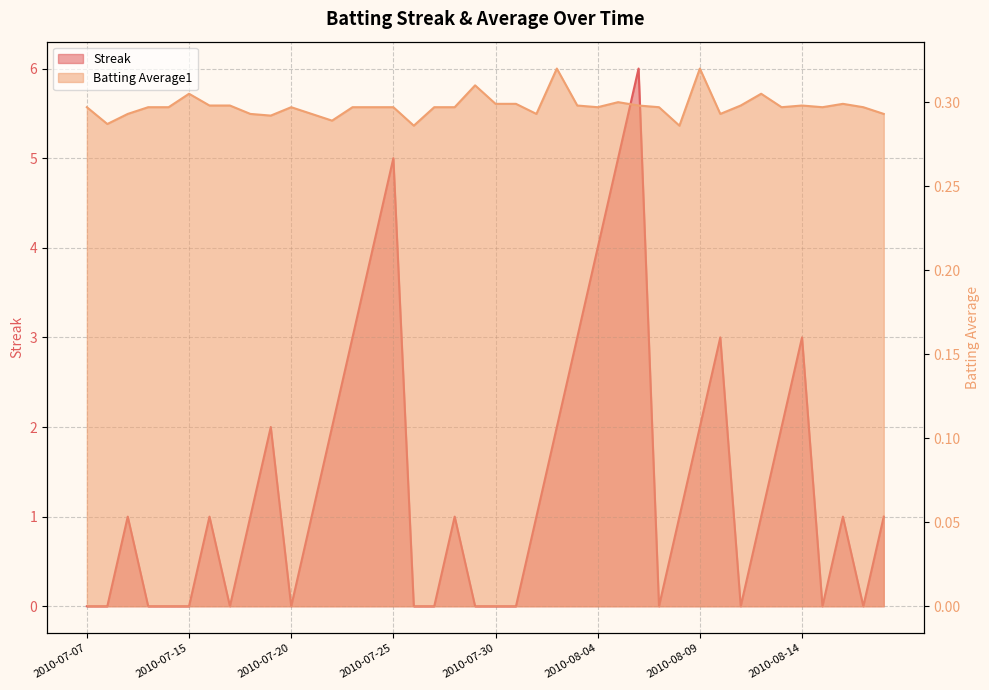

Rank the series by their maximum value, from lowest to highest.

Batting Average1, Streak